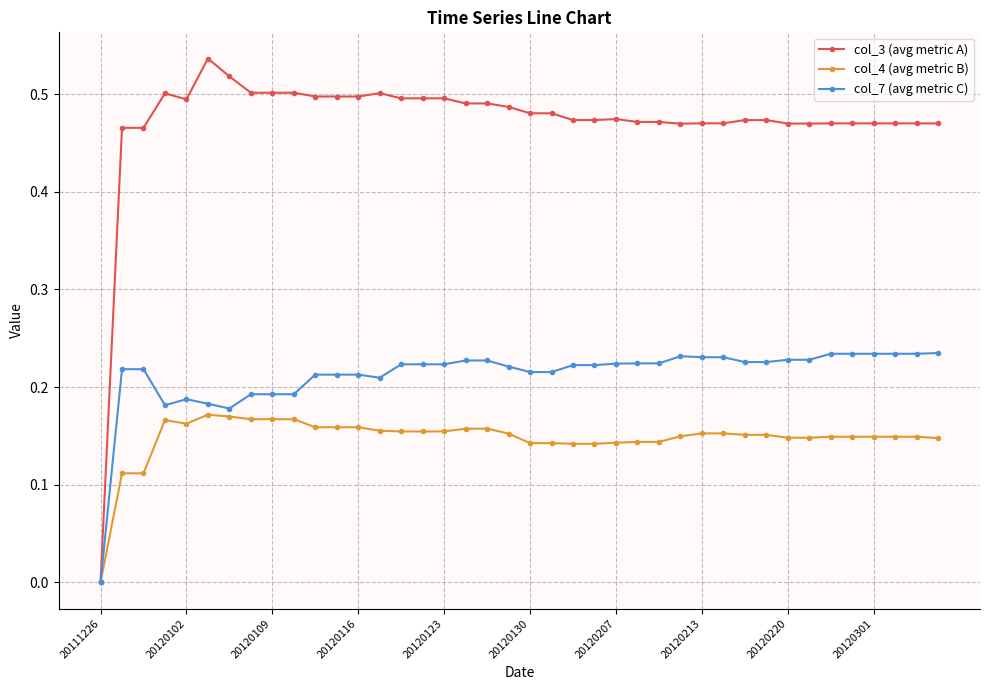

Count the number of data series in this chart.

3